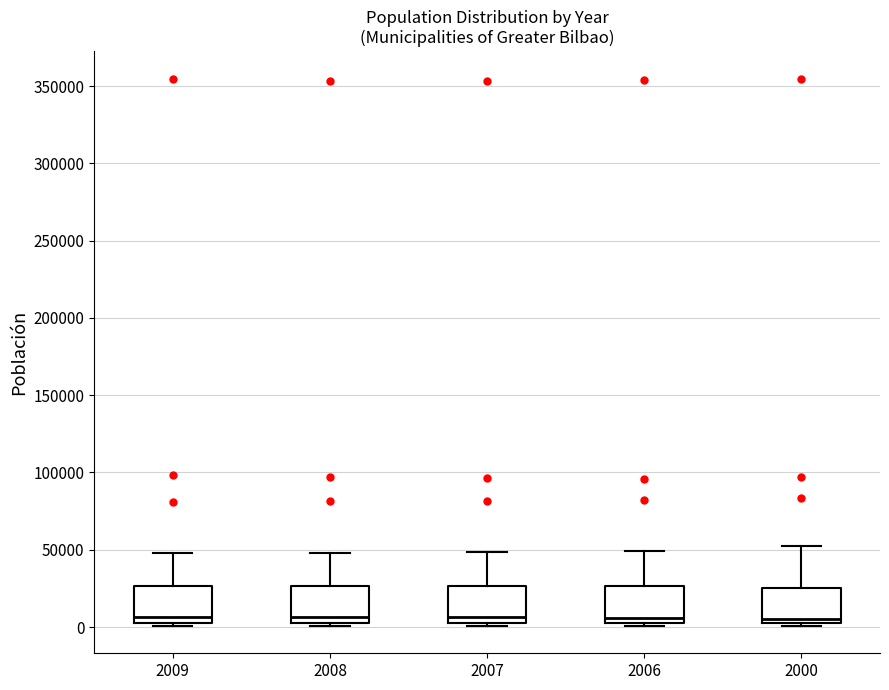

Reading left to right, transcribe this box plot: for each box, give where its median line is, the range the box spans, and where its two whiskers end, as read against the y-axis. The values are not printed on the chart, so give them approximately, as read against the axis.

2009: median 5000 (just above the box's lower edge), box 5000 to 25000, whiskers 0 to 50000
2008: median 5000 (just above the box's lower edge), box 5000 to 25000, whiskers 0 to 50000
2007: median 5000 (just above the box's lower edge), box 5000 to 25000, whiskers 0 to 50000
2006: median 5000 (just above the box's lower edge), box 5000 to 25000, whiskers 0 to 50000
2000: median 5000, box 0 to 25000, whiskers 0 (just below the box's lower edge) to 55000